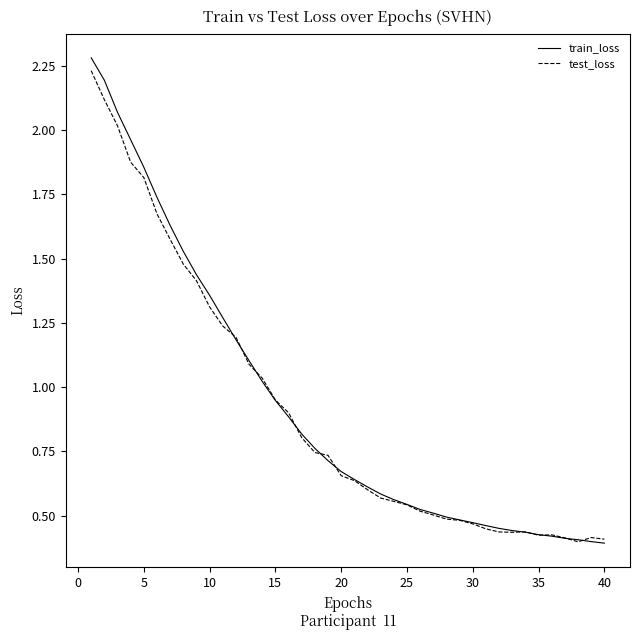

What is the maximum value shown in the chart?

2.3